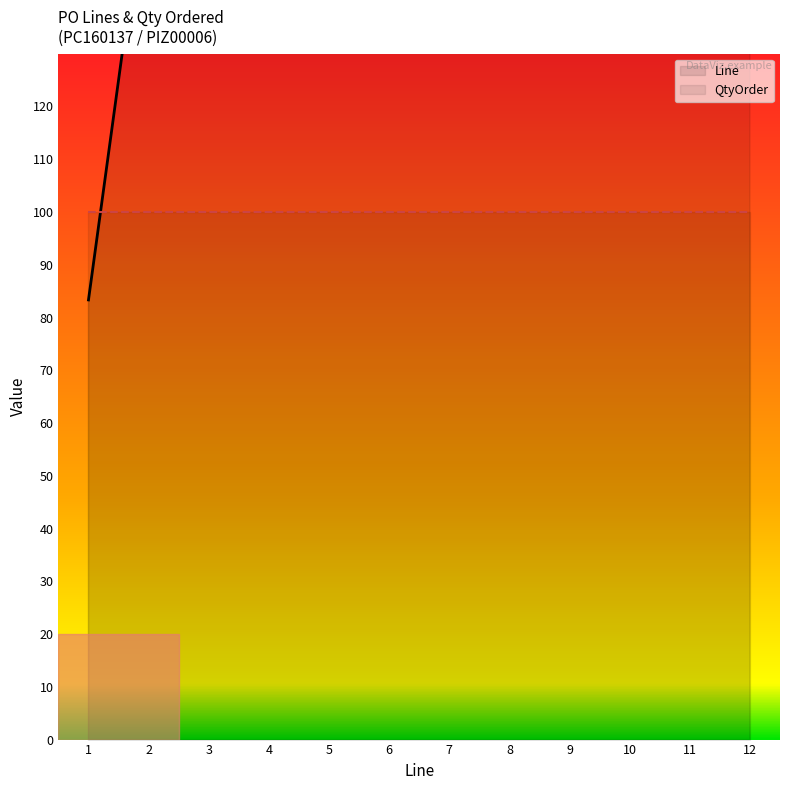

Is this an area chart (filled region under the line)?

No